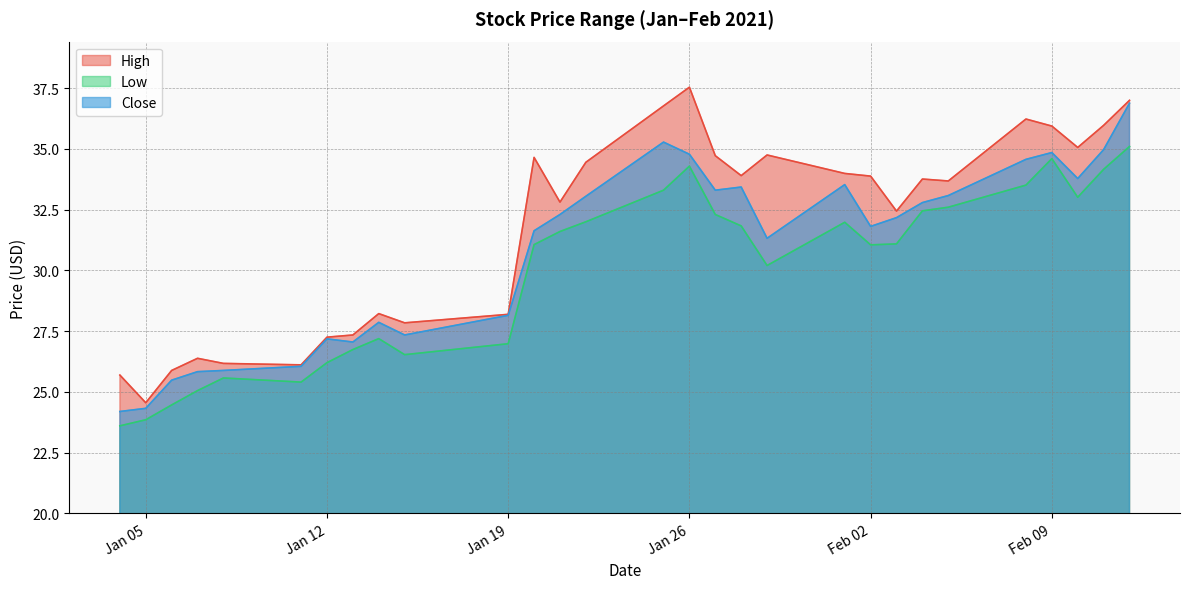

What is the value of the Low point at the 6th from the left?

25.4